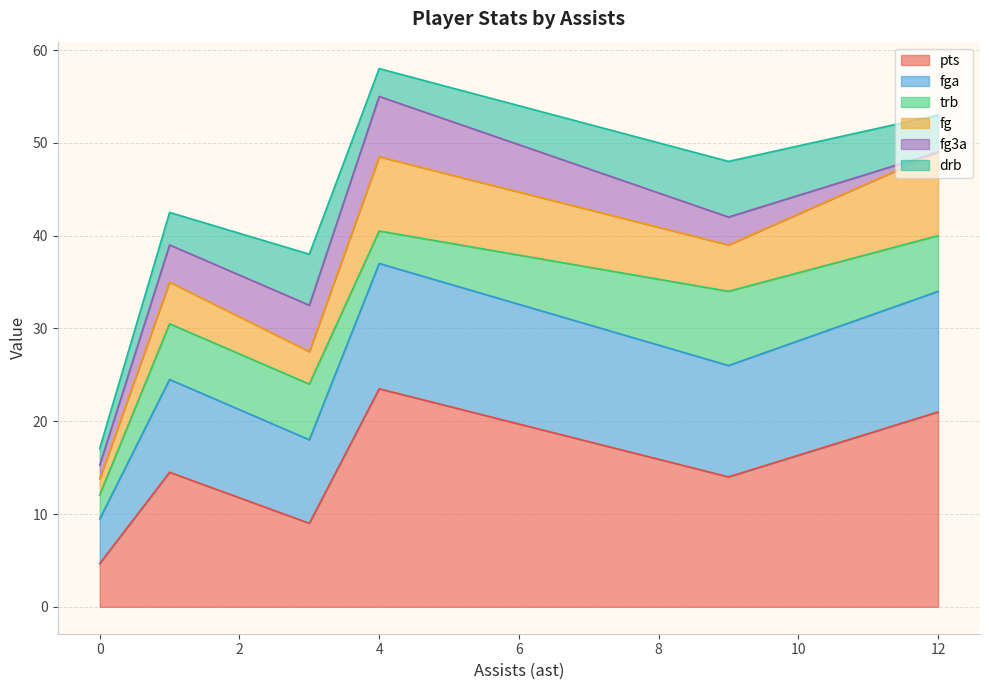

What is the maximum value for pts?

23.5